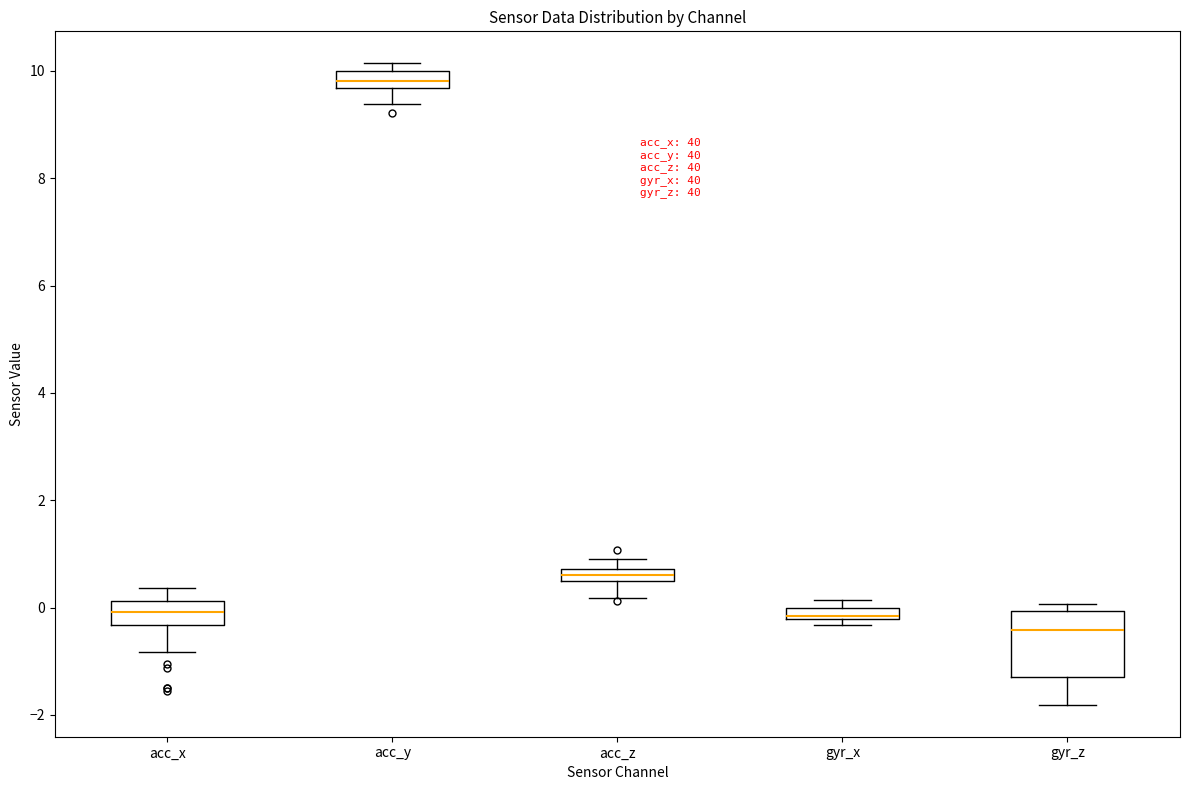

Where is the upper edge of the box for gyr_x on the y-axis? The values are not printed on the chart, so give them approximately, as read against the axis.

0.0